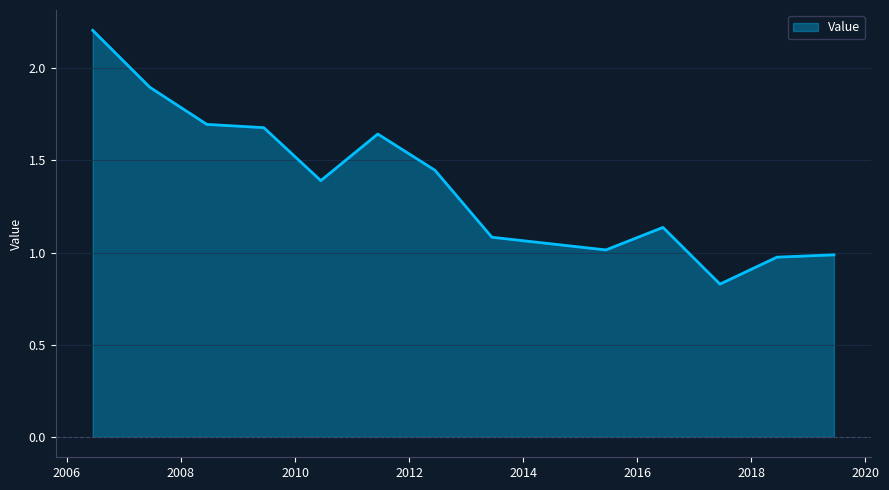

What is the greatest value displayed?

2.2